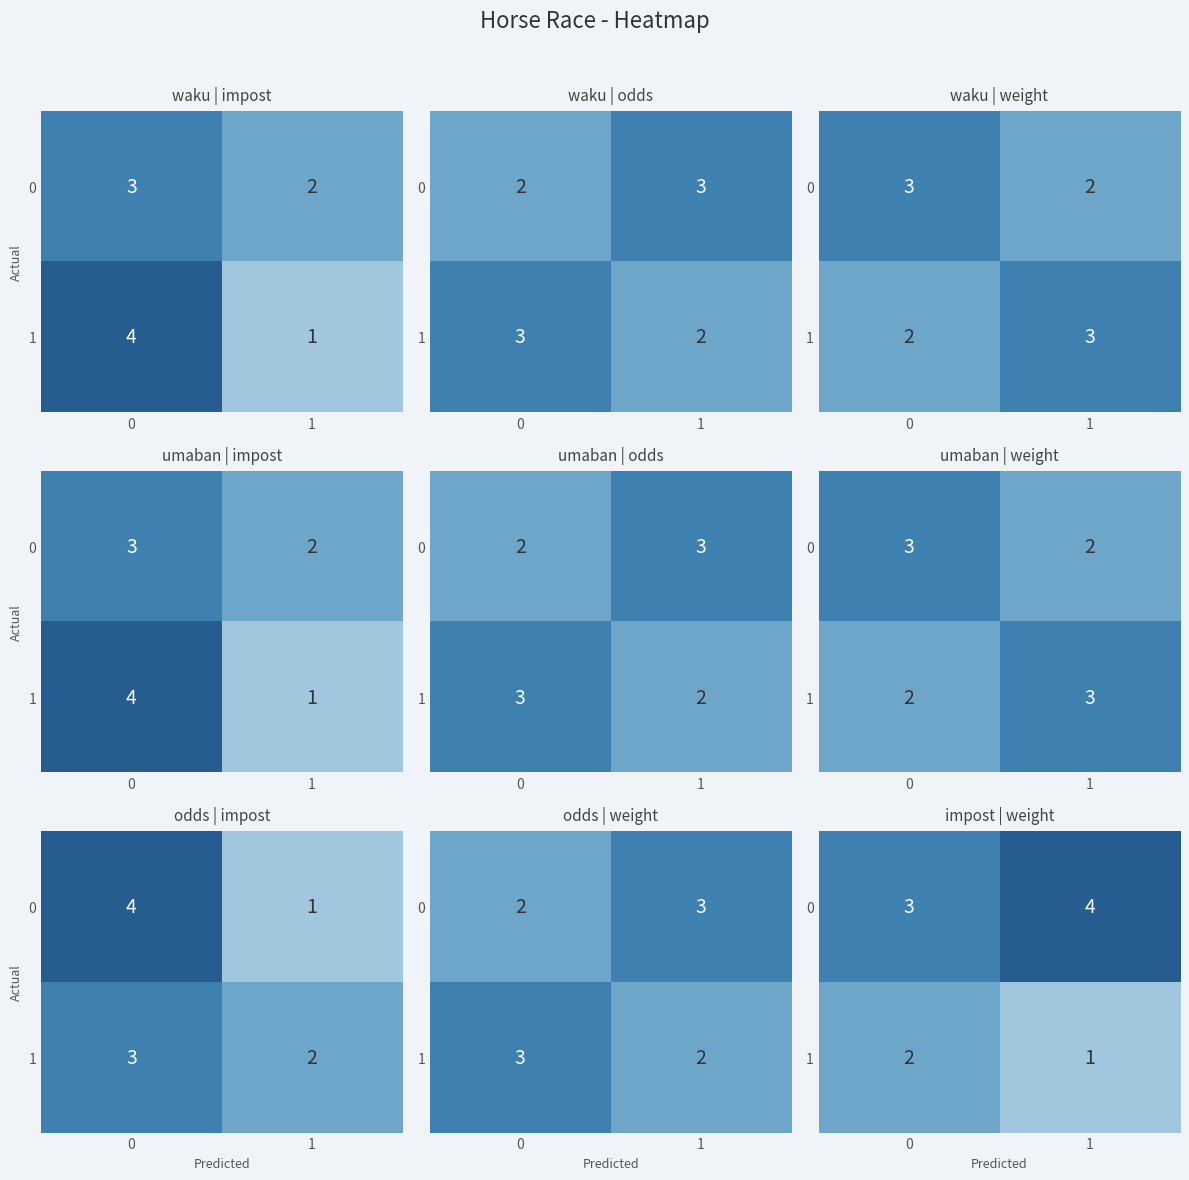

Count the 0 values in the range 3 to 4.

2